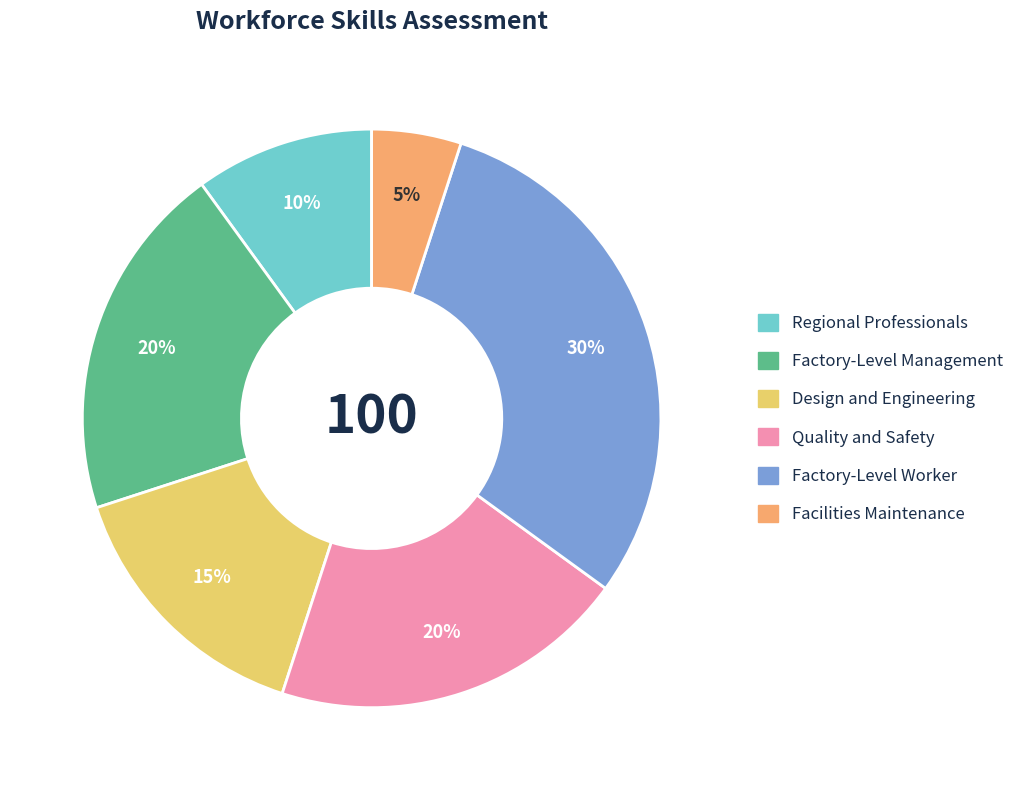

Is there a majority slice in this chart?

No